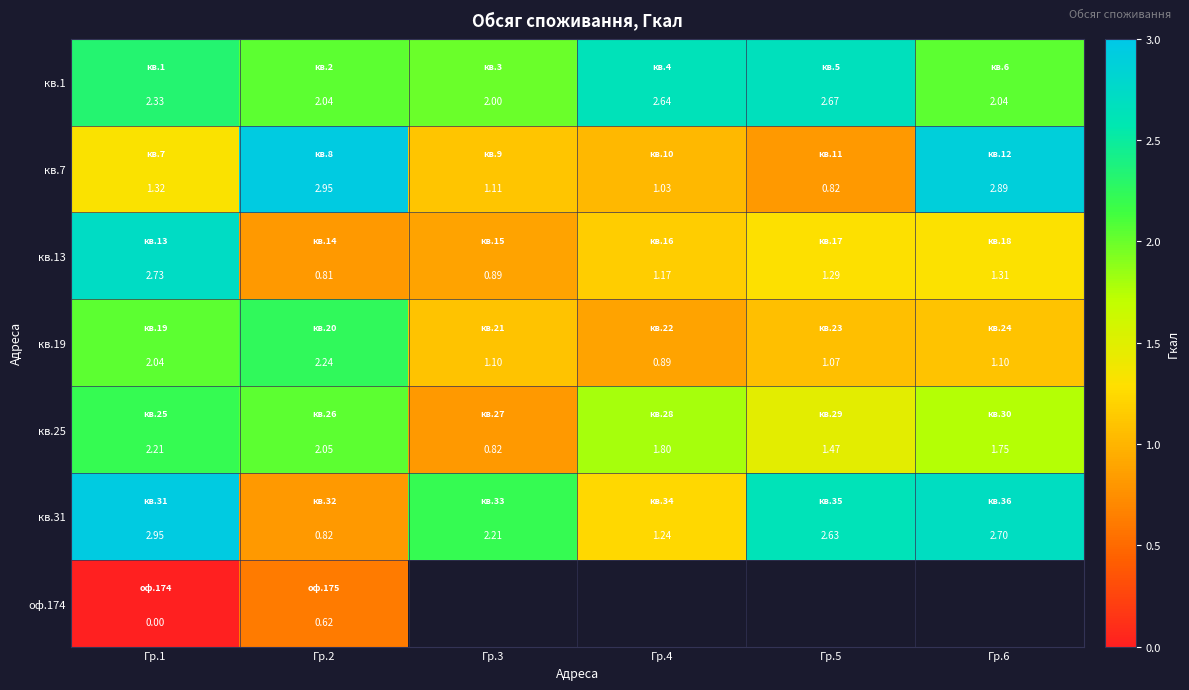

Which category has the lowest value across all series?

Гр.1